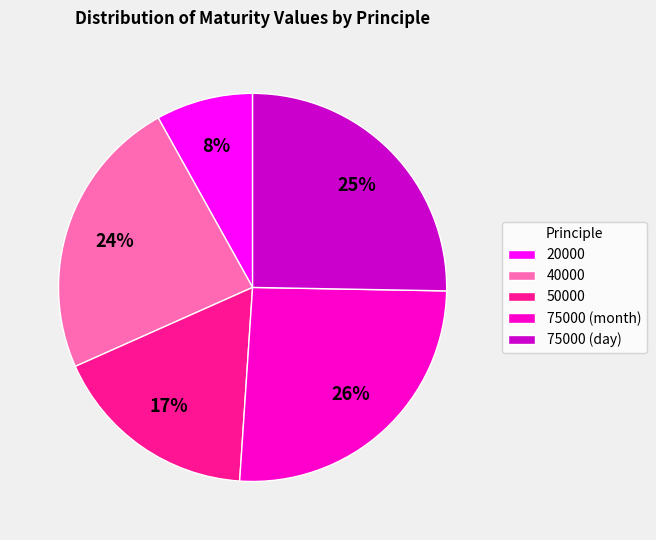

Is 50000 the majority of the pie?

No